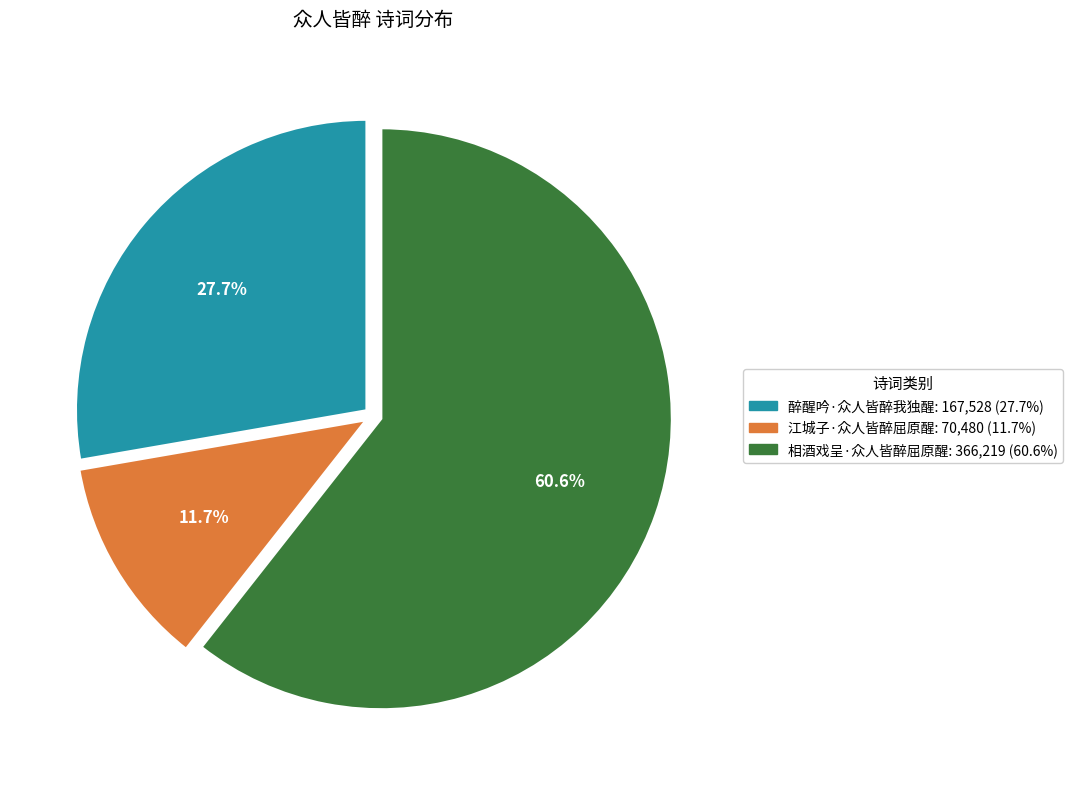

The 相酒戏呈·众人皆醉屈原醒 slice represents 47% of the pie. True or false?

False